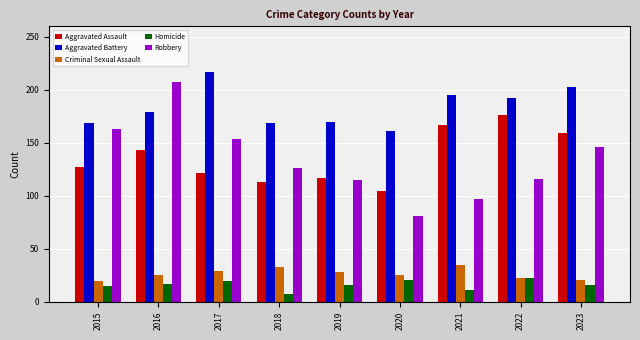

What is the value of the Aggravated Assault bar at the 7th from the left?

167